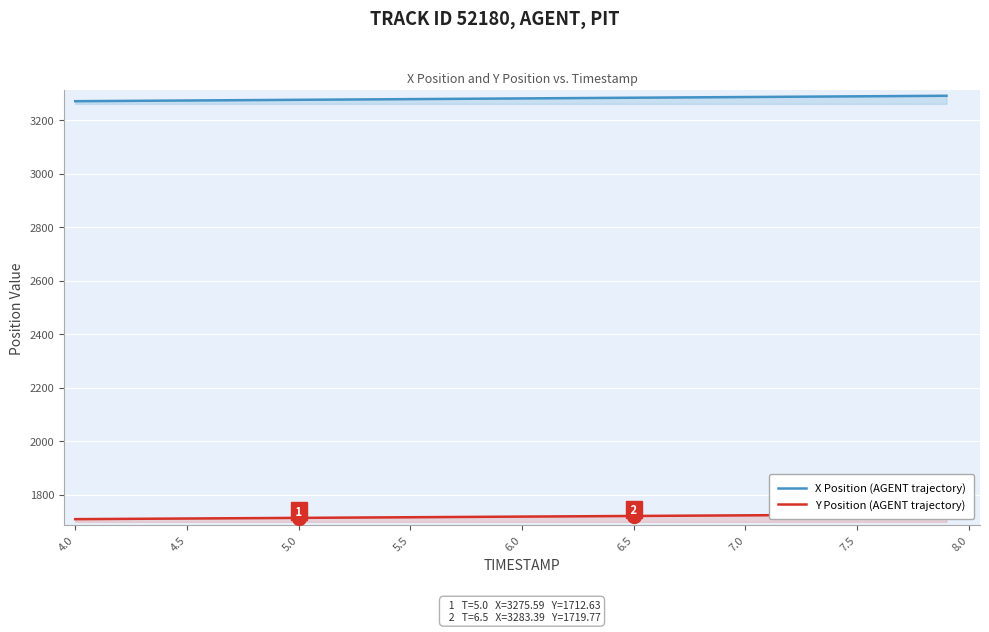

How many categories are shown in the chart?

40